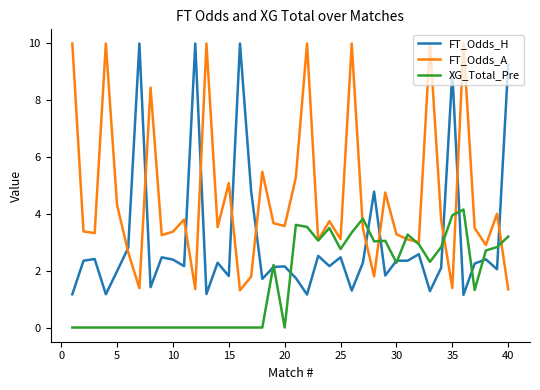

Does the chart display data point markers on the line(s)?

No